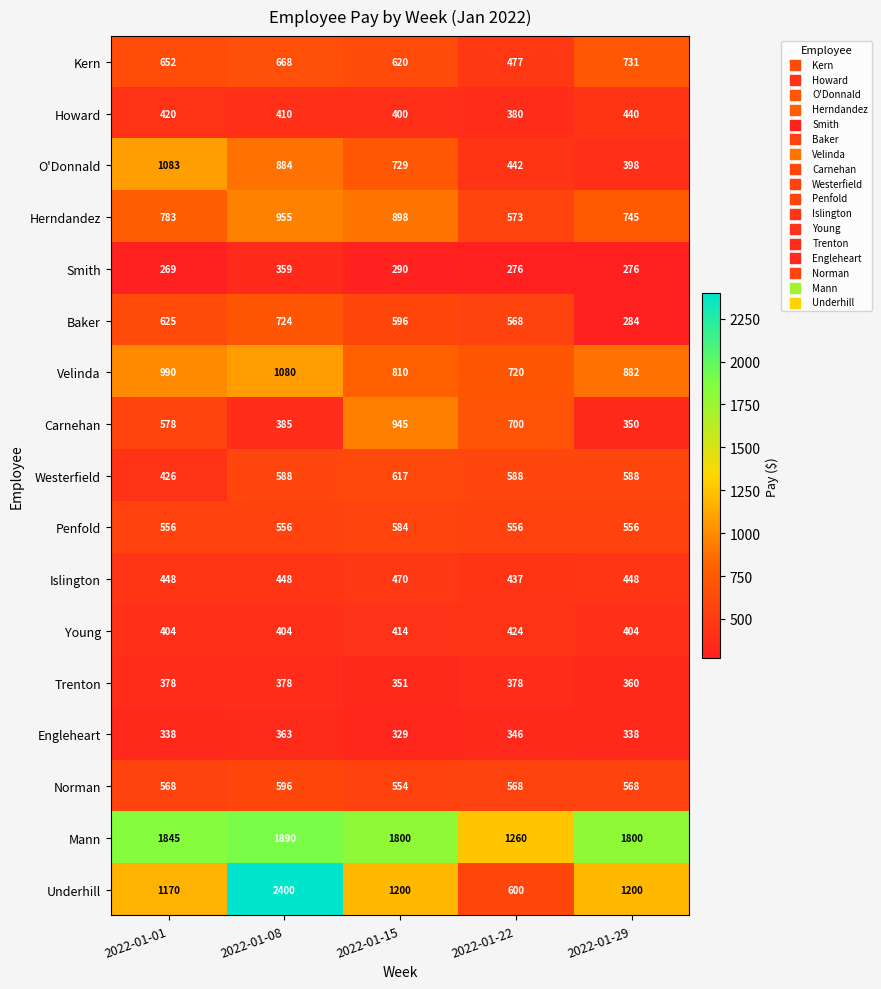

What is the greatest value displayed?

2400